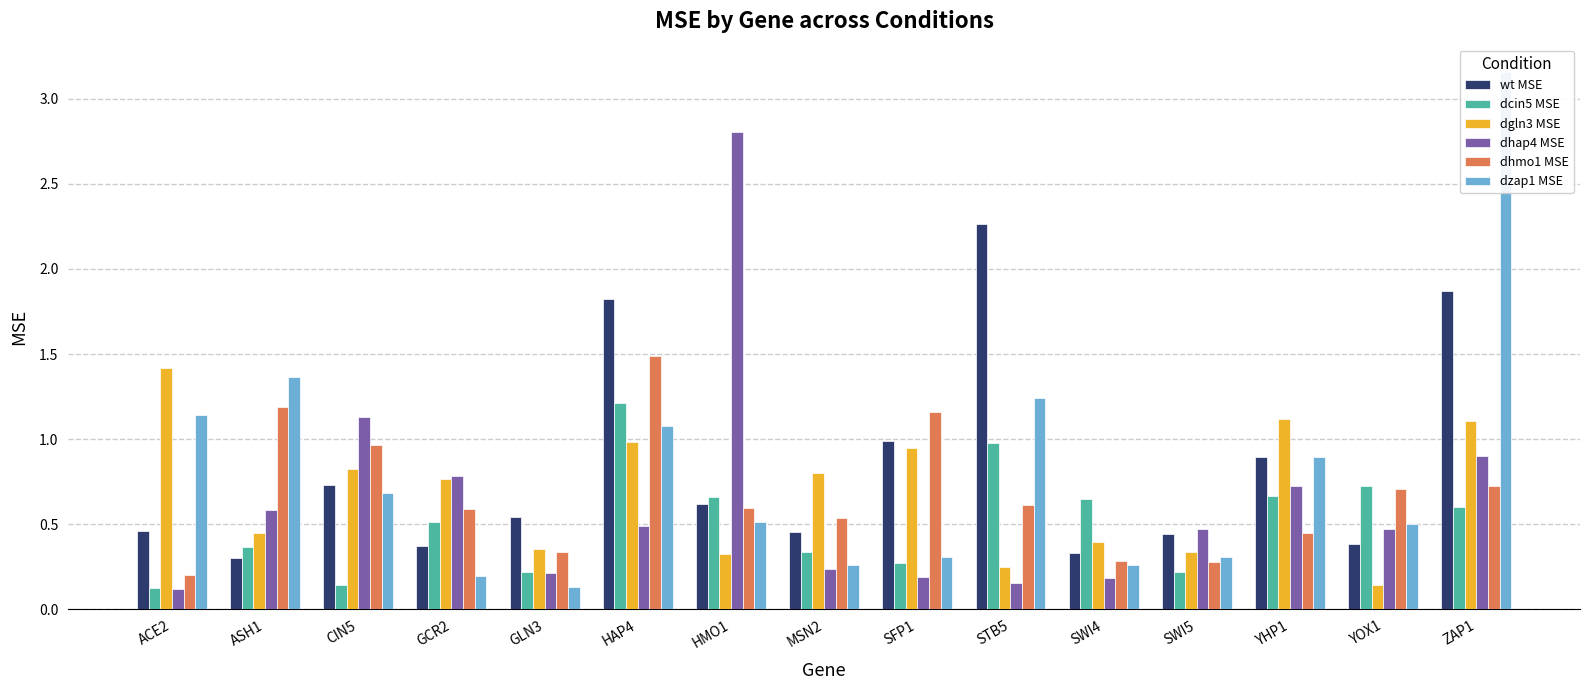

What is the label of the 2nd bar from the right?

YOX1